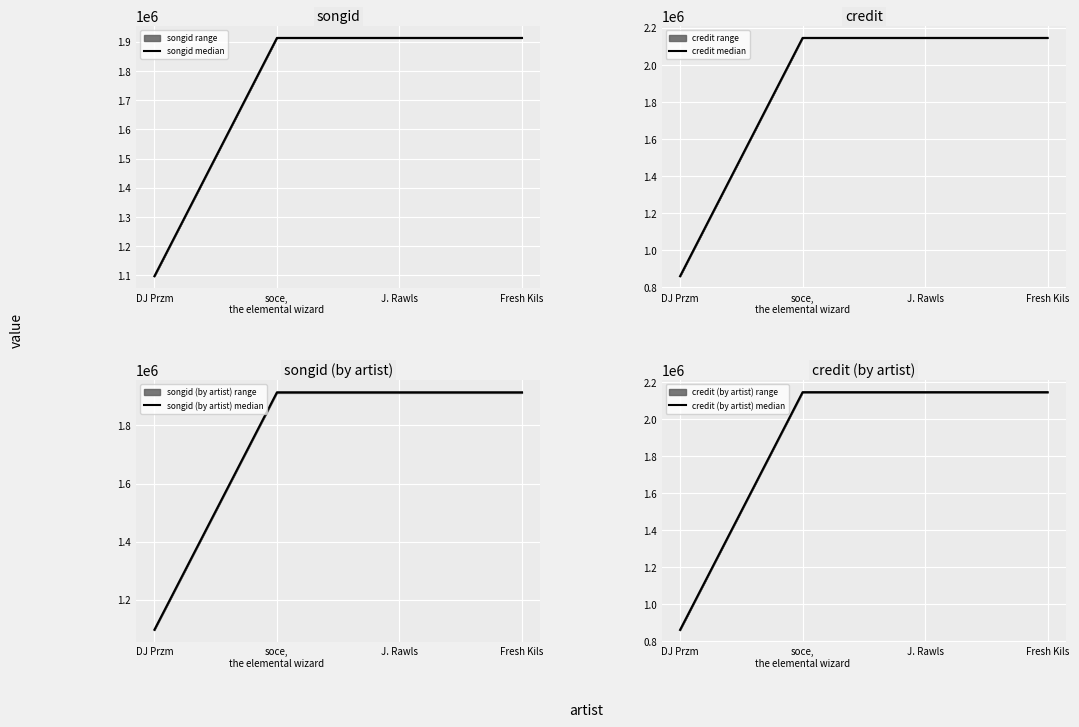

True or false: credit median and credit (by artist) median intersect in this chart.

False